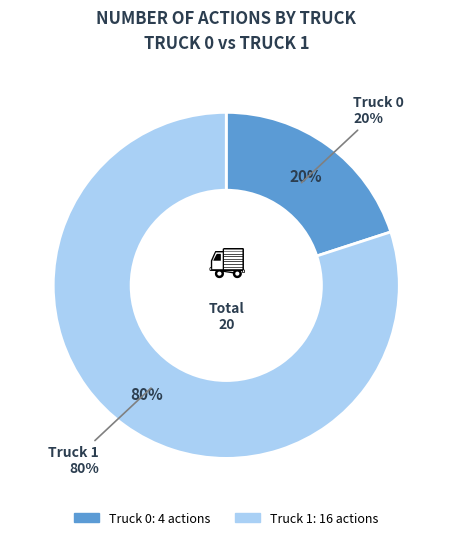

Is it true that Truck 1 is 89% of the pie?

False